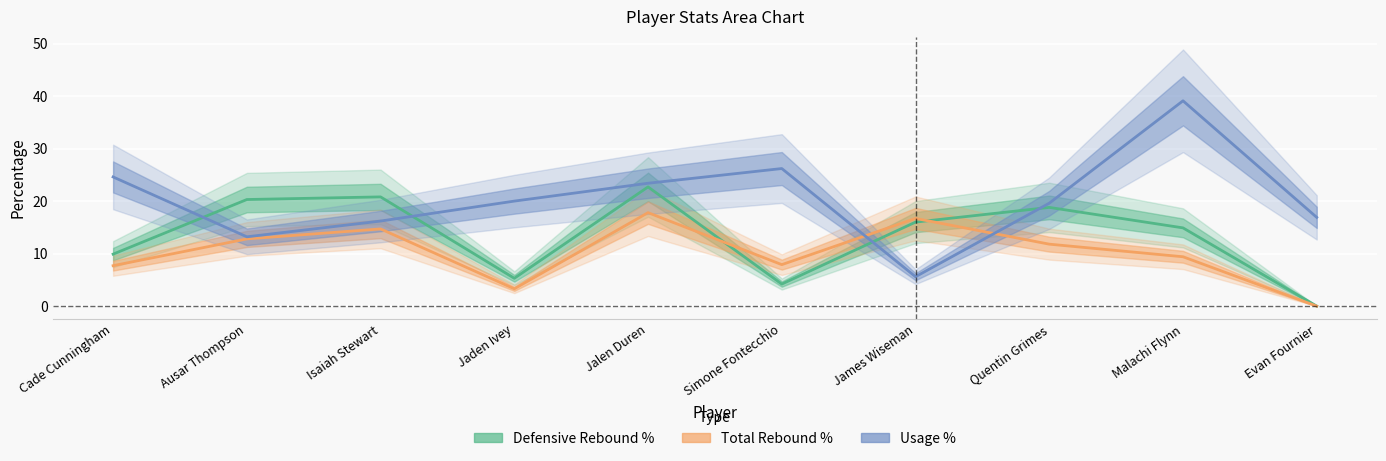

Where do Total Rebound % and Usage % first cross each other?

Simone Fontecchio and James Wiseman